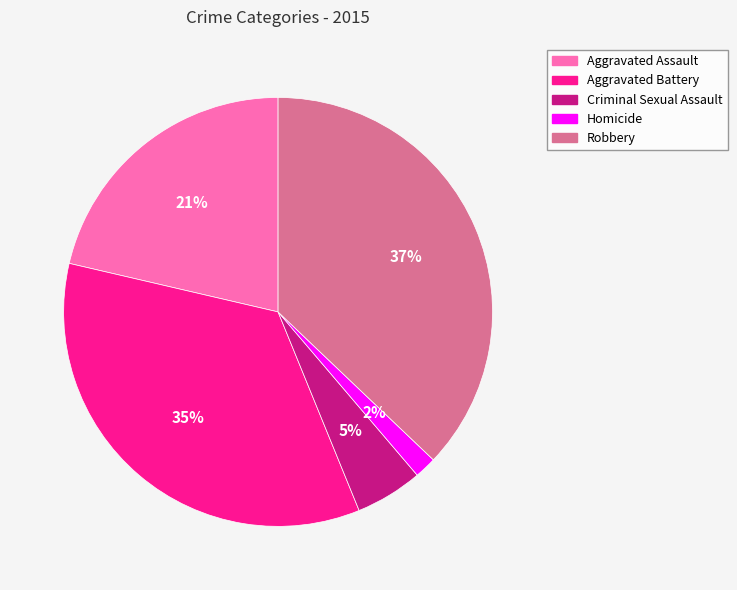

Which has a higher value, Robbery or Homicide?

Robbery